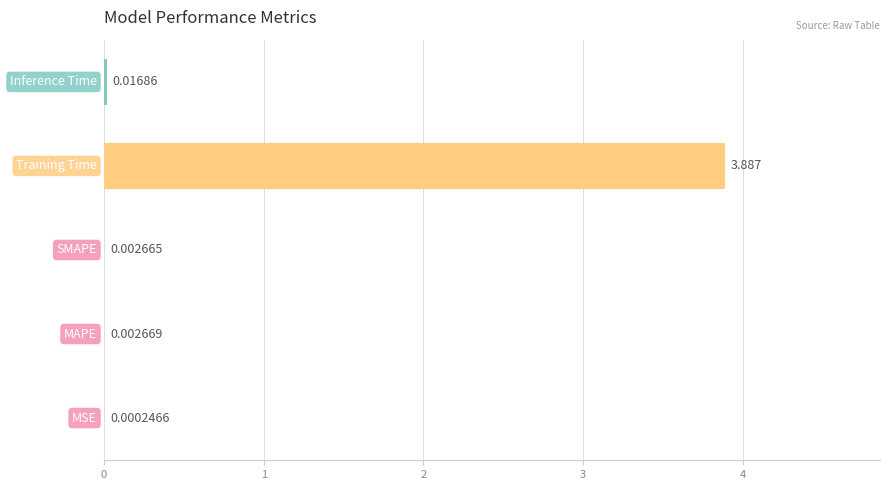

What is the average value?

0.8